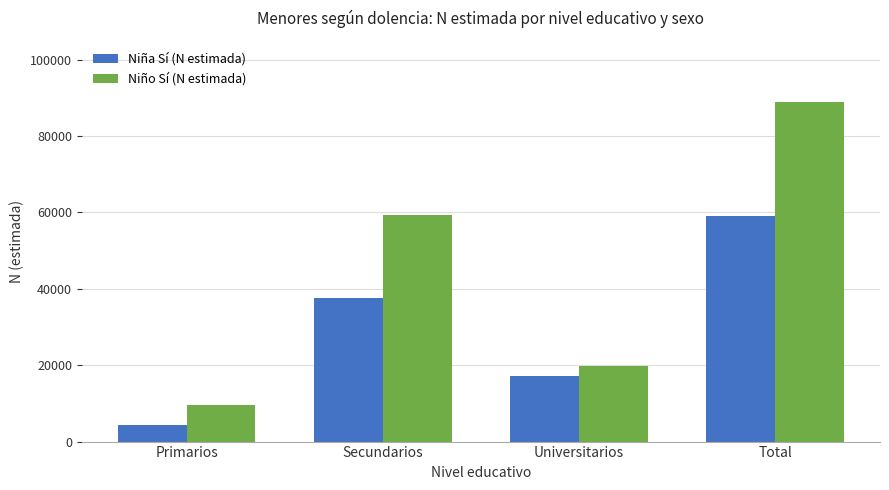

What position from the left is Universitarios?

3